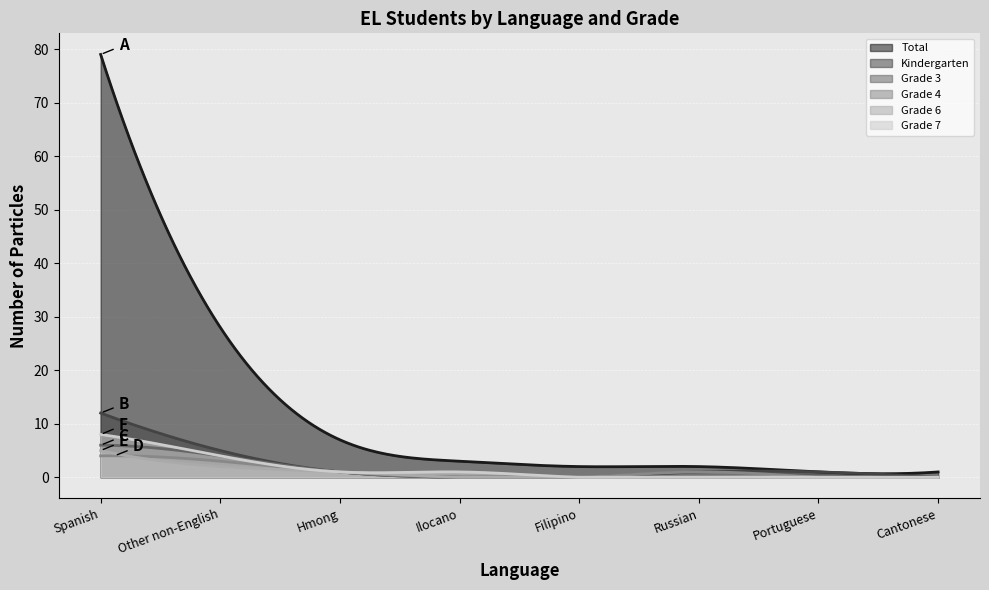

List the series in order of their peak value, highest first.

Total, Kindergarten, Grade 7, Grade 3, Grade 6, Grade 4